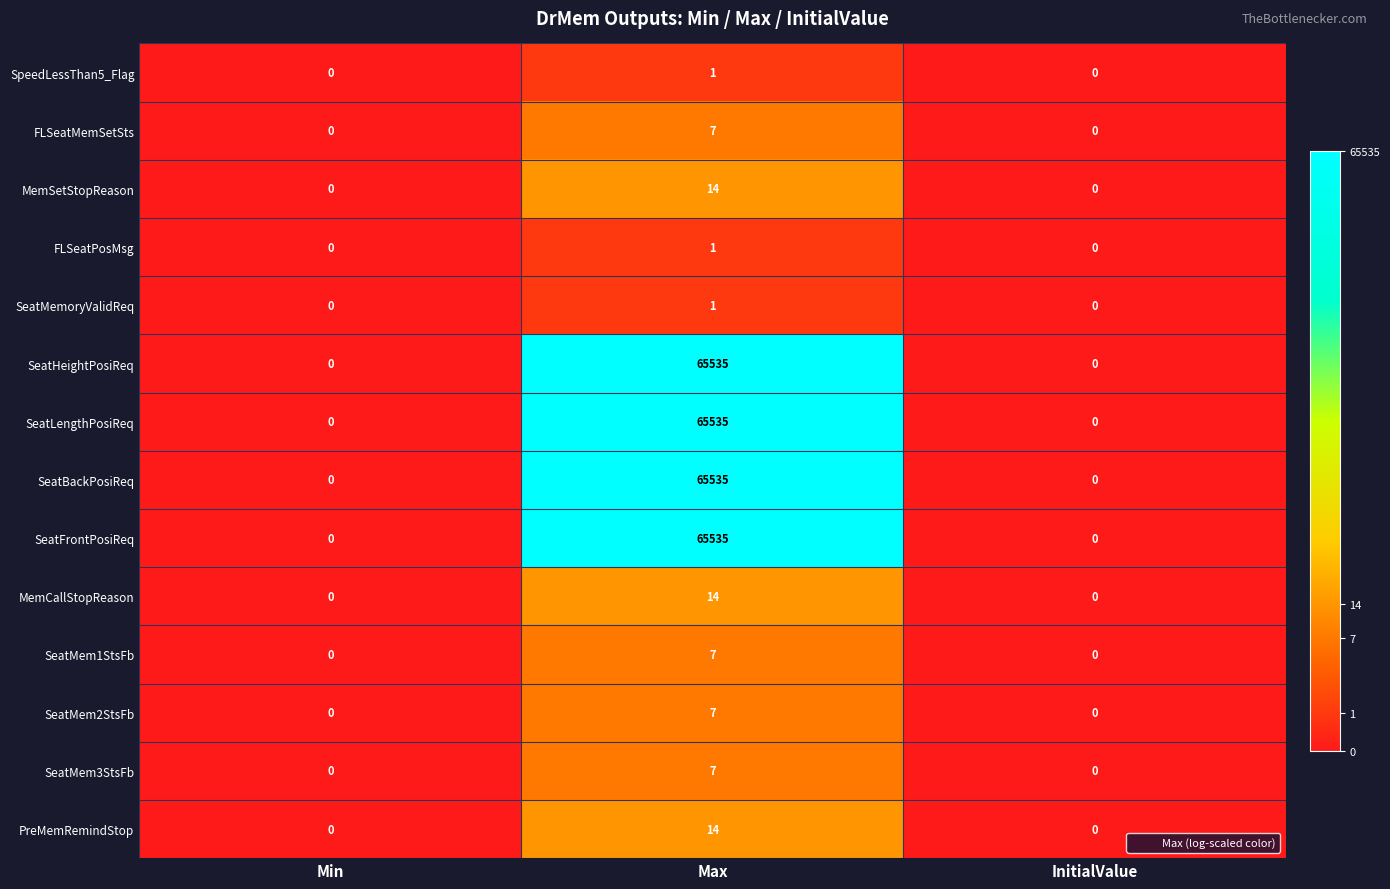

Is it true that SeatMem1StsFb equals -4 at Min?

False